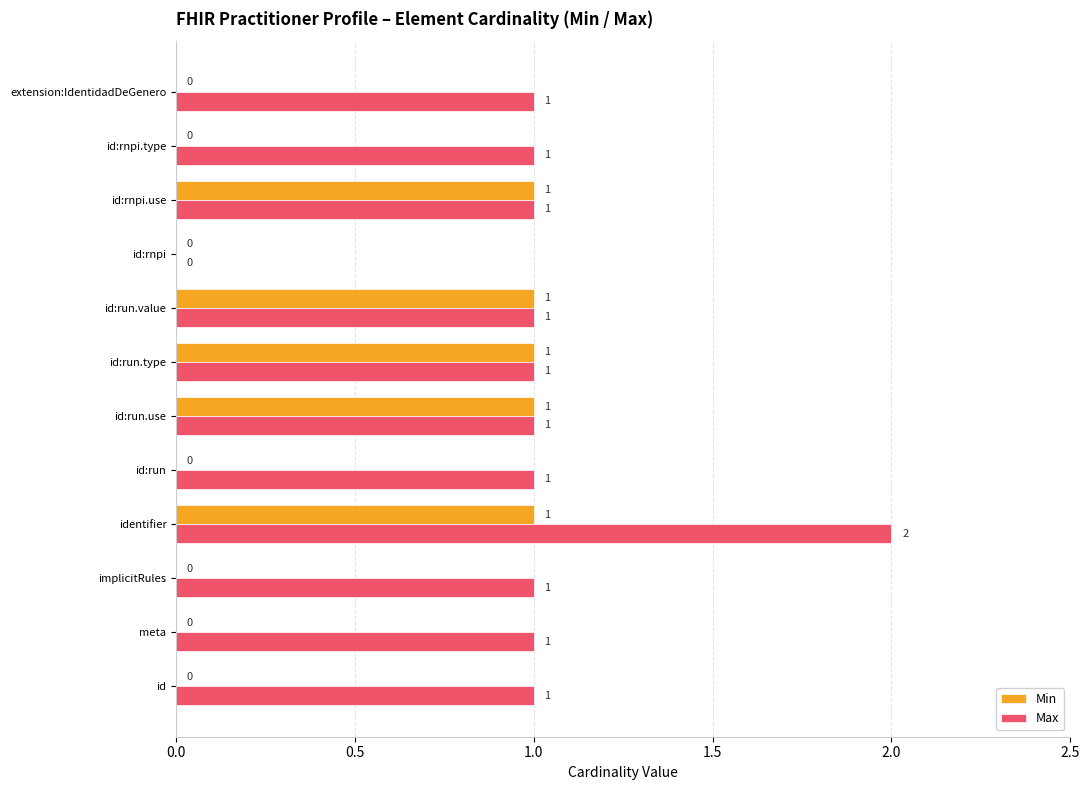

True or false: Max has a value of 1 at id:rnpi.type.

True